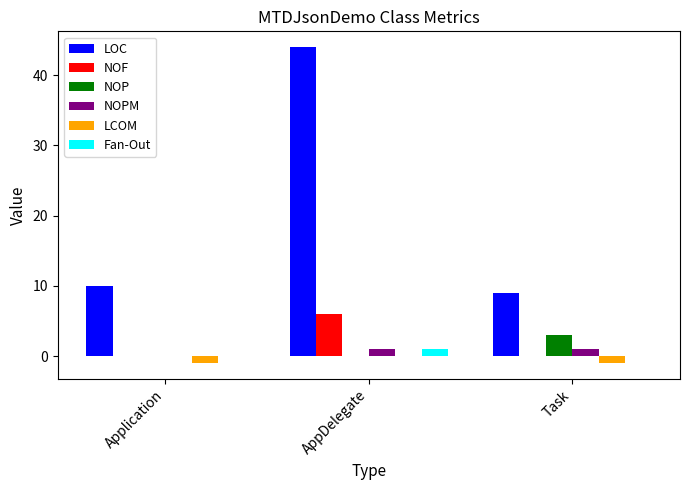

At which category is the sum across all series the highest?

AppDelegate